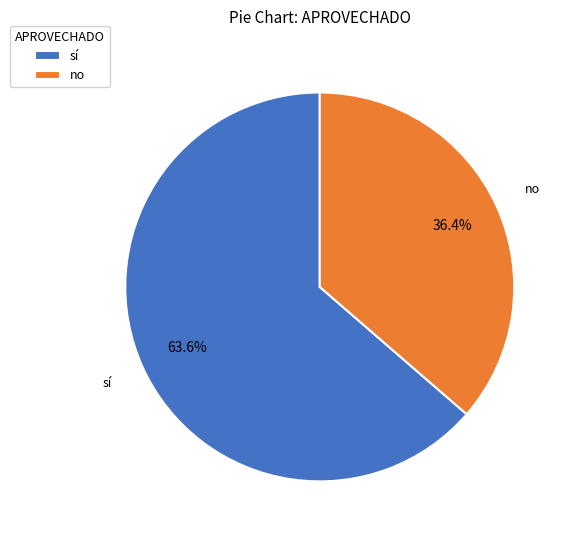

To the nearest percent, what is the average slice percentage?

50%